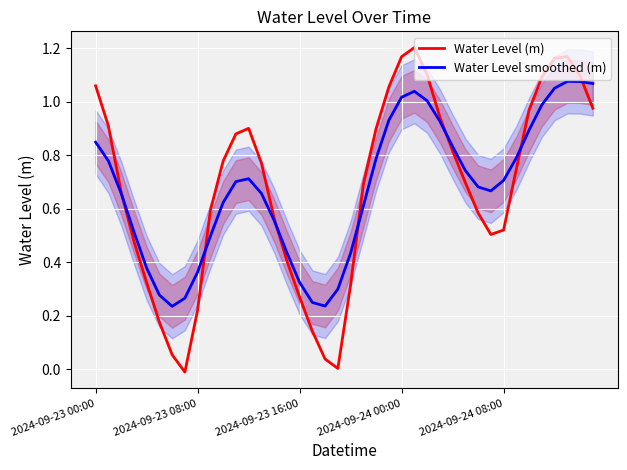

Is this an area chart (filled region under the line)?

No